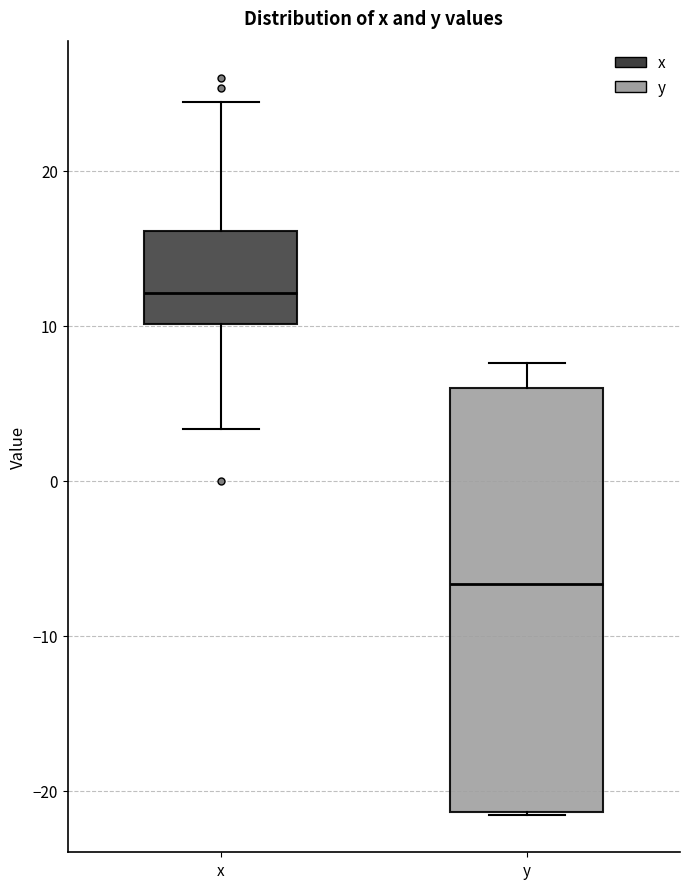

Comparing the boxes themselves (not the whiskers), which one is the tallest?

y